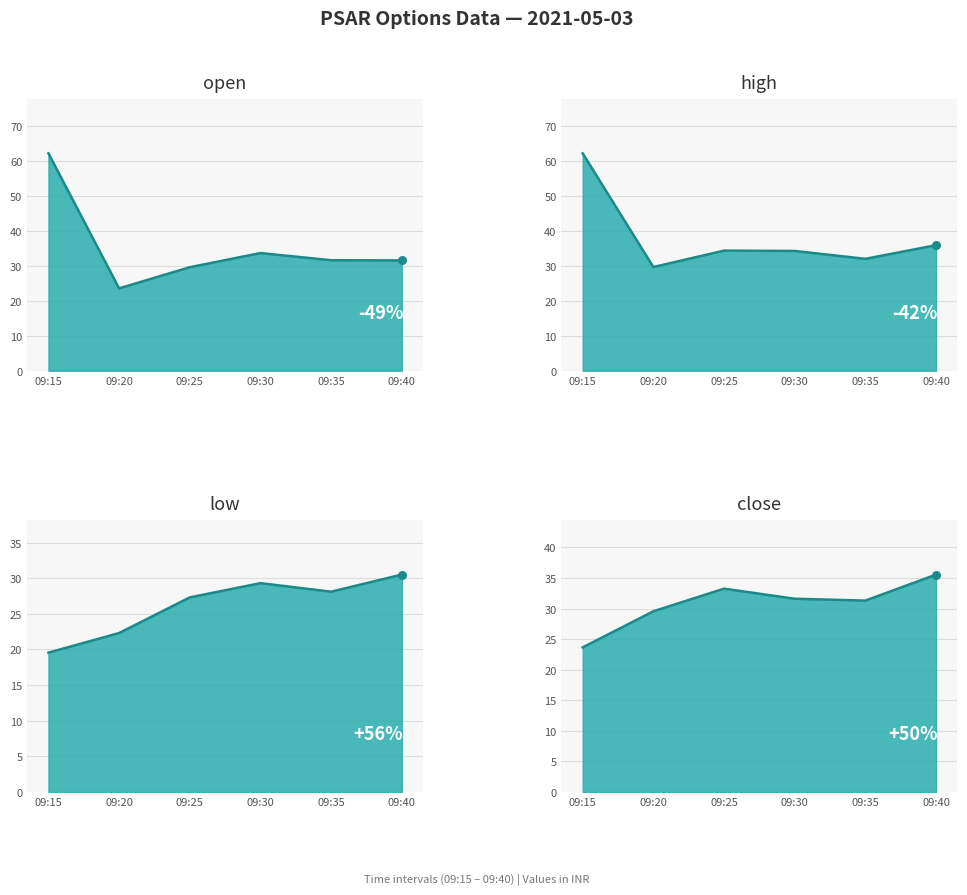

Which series reaches the minimum Y coordinate?

low